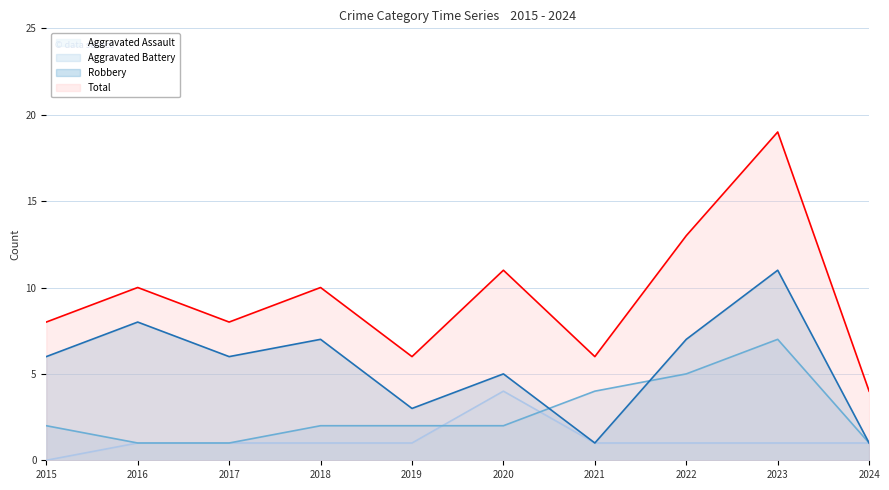

Which has a higher value, 2023 or 2024?

2023